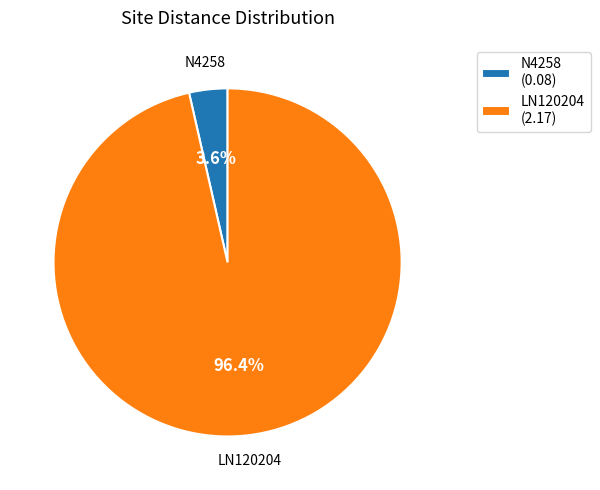

Between N4258 and LN120204, which is larger?

LN120204